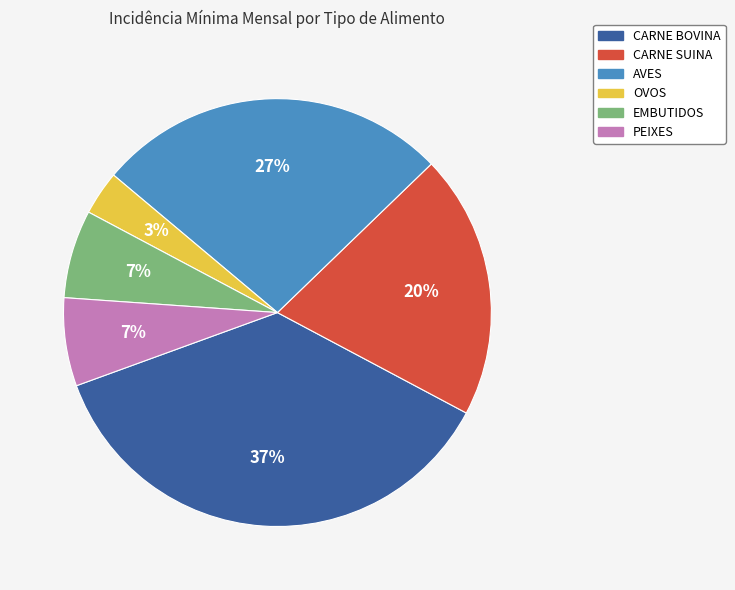

Is it true that CARNE SUINA is 6% of the pie?

False